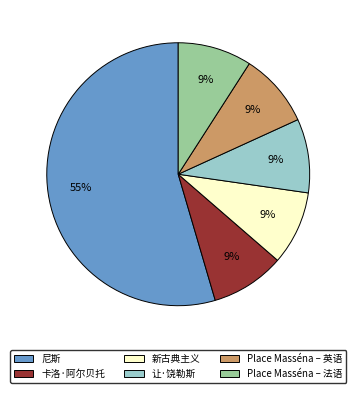

What is the ratio of the value at Place Masséna – 英语 to the value at 卡洛·阿尔贝托?

1.0